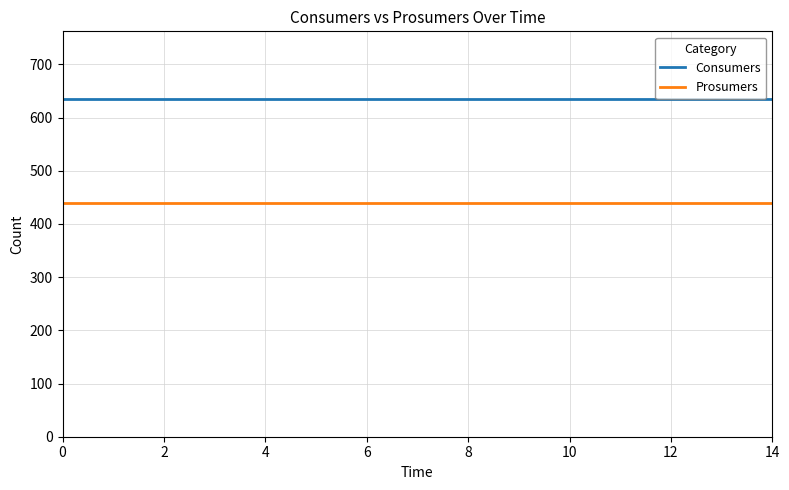

True or false: Consumers and Prosumers cross at least once.

False